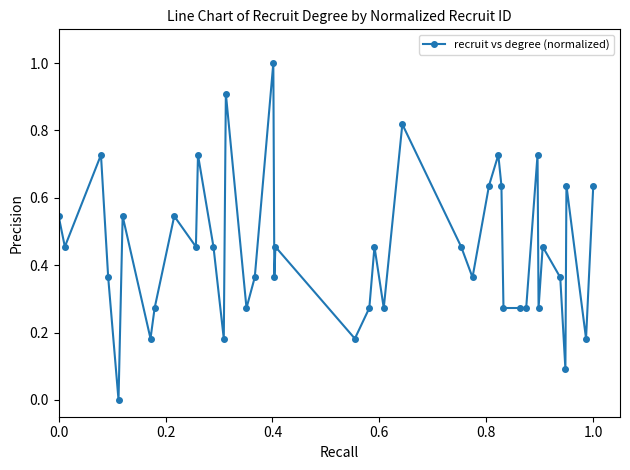

True or false: there are more than 2 points higher than both neighbors.

True